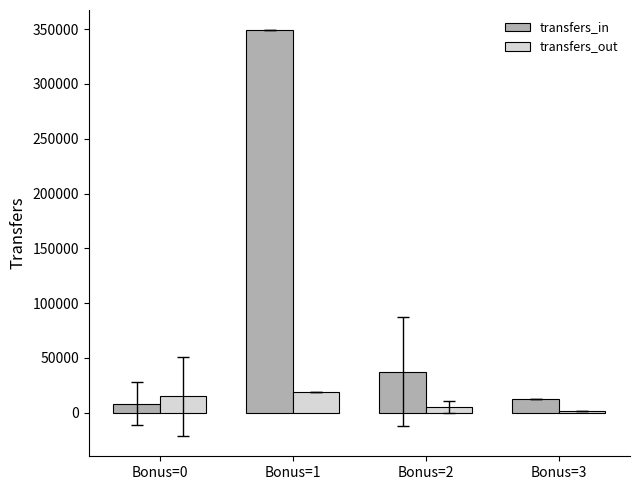

The value of transfers_in at Bonus=1 is 237270.9. True or false?

False